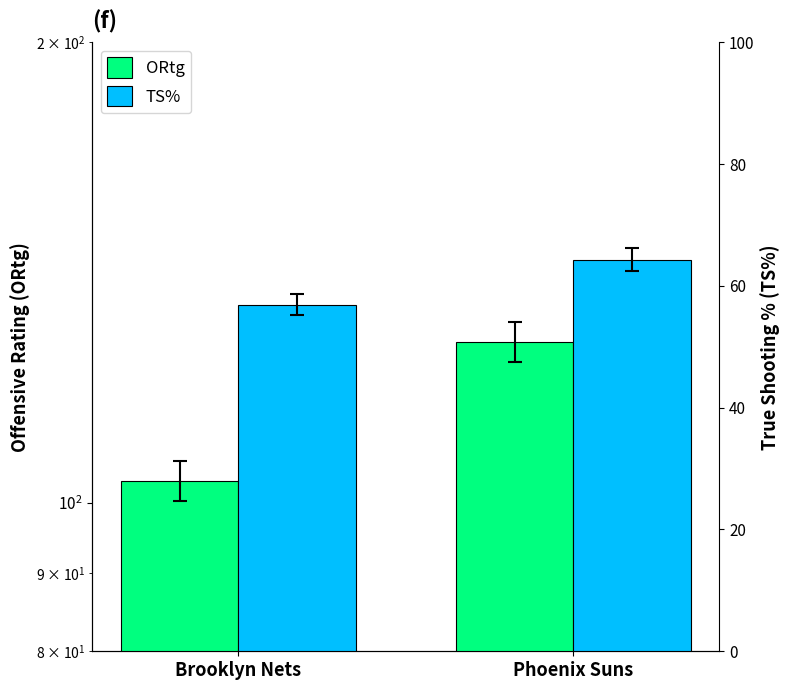

The value of ORtg at Brooklyn Nets is 166.2. True or false?

False